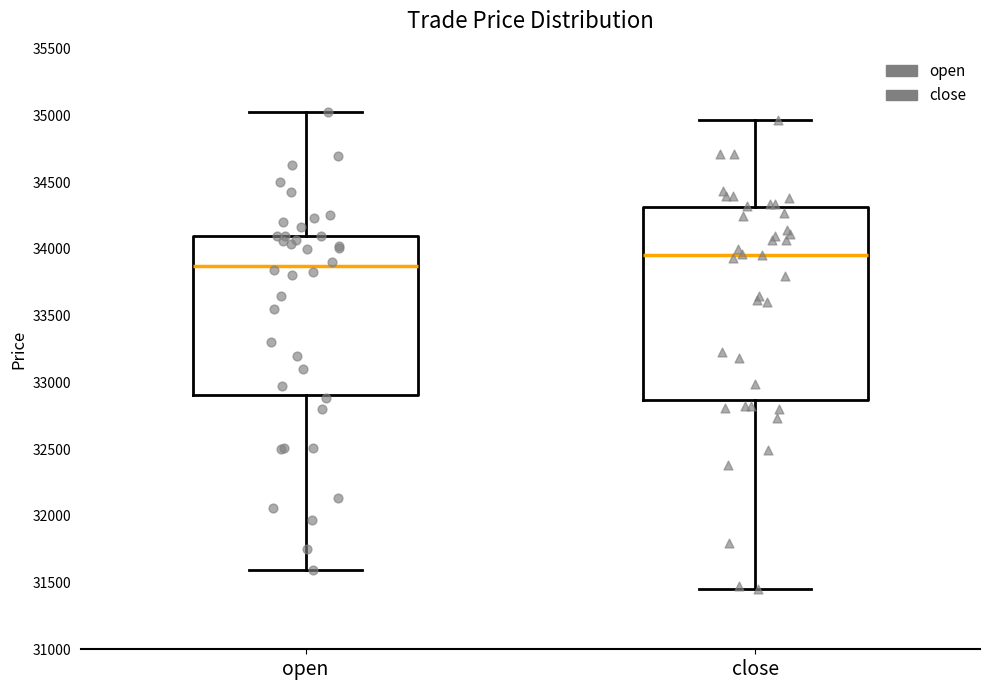

Reading left to right, transcribe this box plot: for each box, give where its median line is, the range the box spans, and where its two whiskers end, as read against the y-axis. The values are not printed on the chart, so give them approximately, as read against the axis.

open: median 33850, box 32900 to 34100, whiskers 31600 to 35050
close: median 33950, box 32850 to 34300, whiskers 31450 to 34950